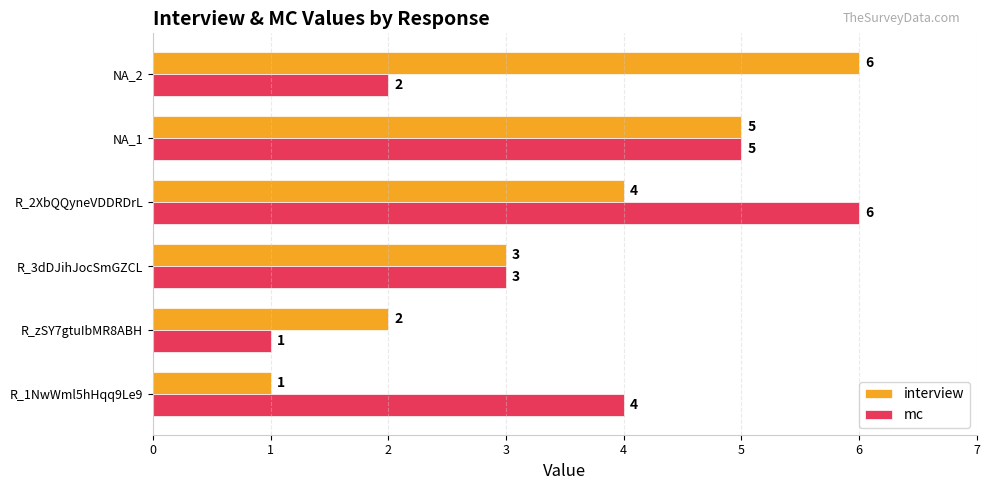

What is the sum of all interview values?

21